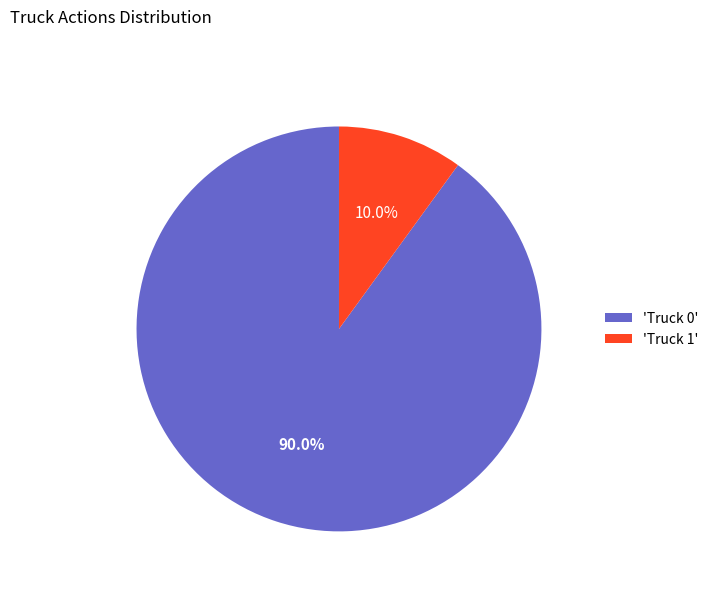

Count the number of slices in the pie.

2